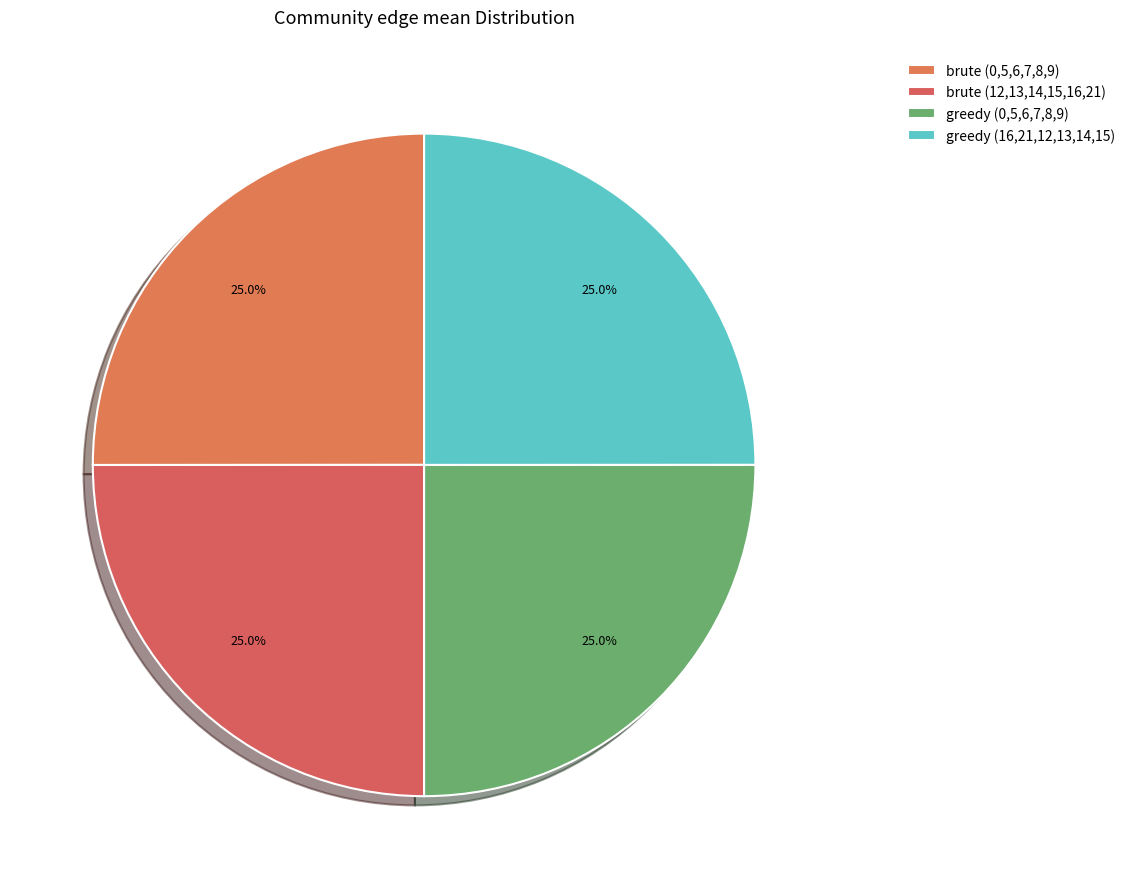

Count the number of slices in the pie.

4